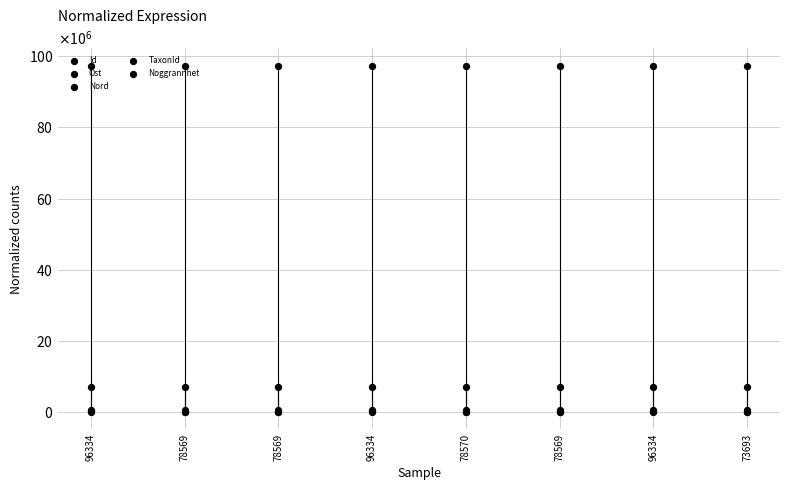

Which series contains the lowest Y value?

Noggrannhet